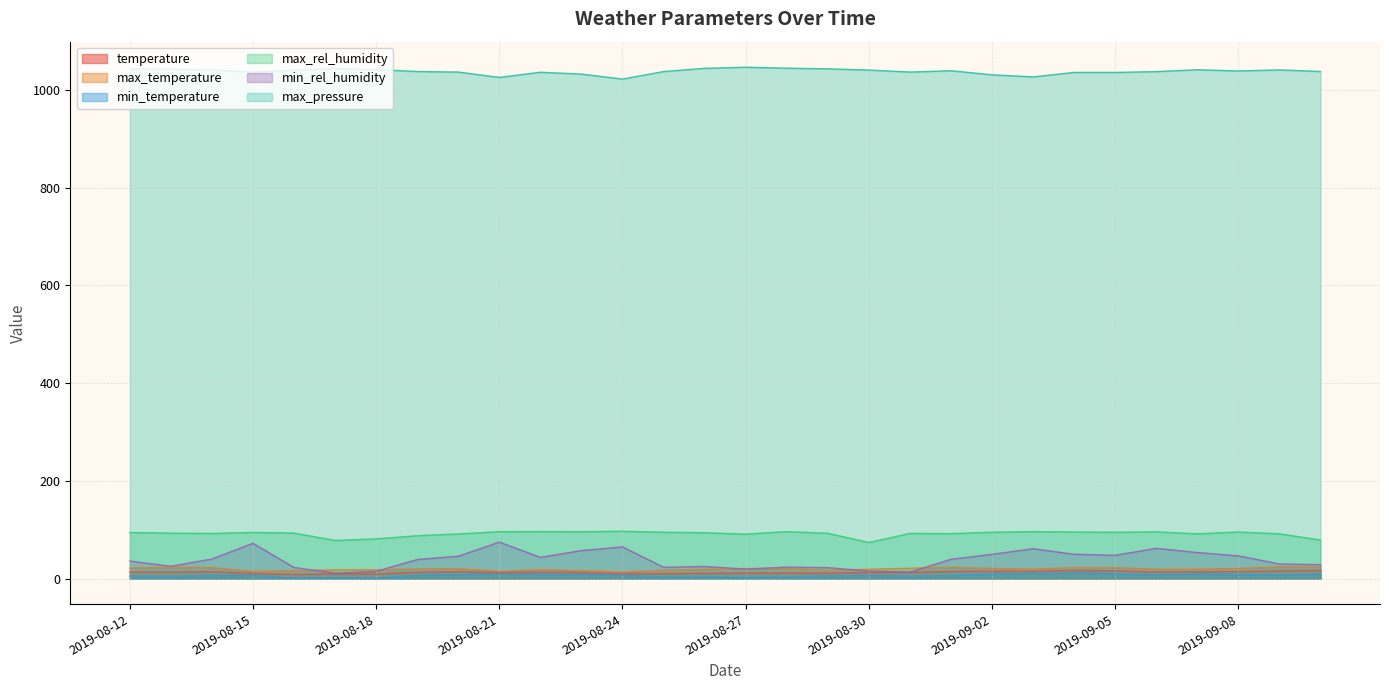

At which category is the sum across all series the highest?

2019-09-06